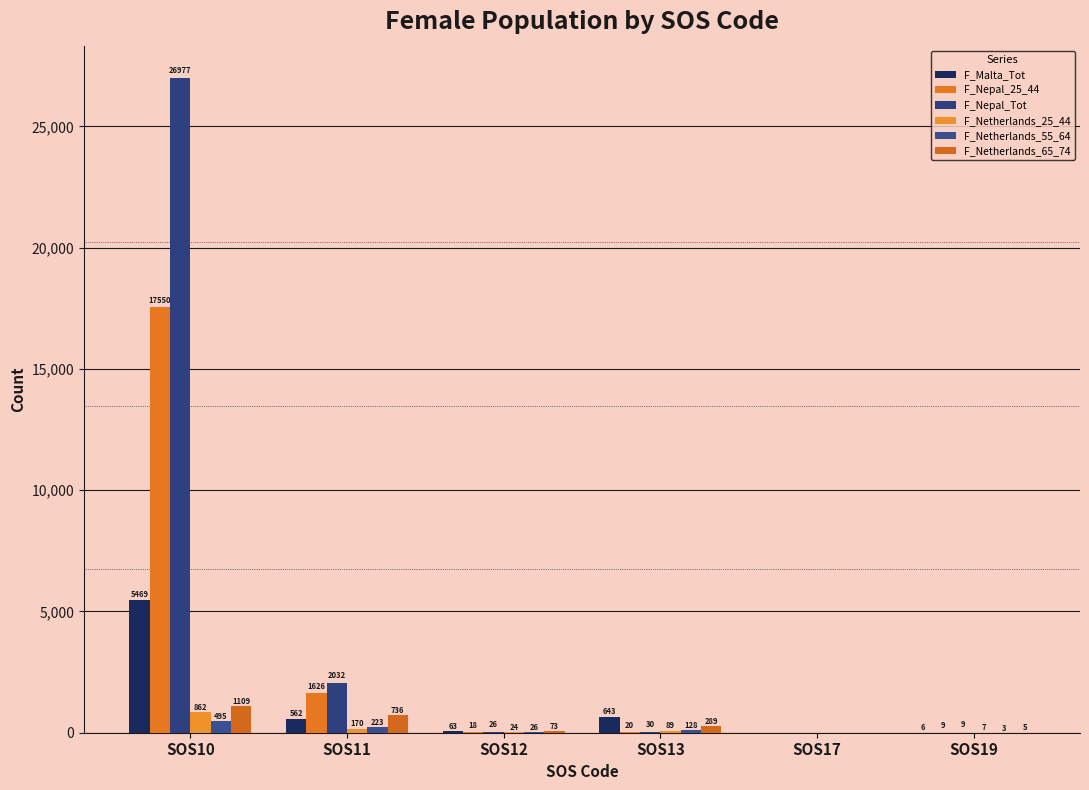

Rank the series by their maximum value, from highest to lowest.

F_Nepal_Tot, F_Nepal_25_44, F_Malta_Tot, F_Netherlands_65_74, F_Netherlands_25_44, F_Netherlands_55_64